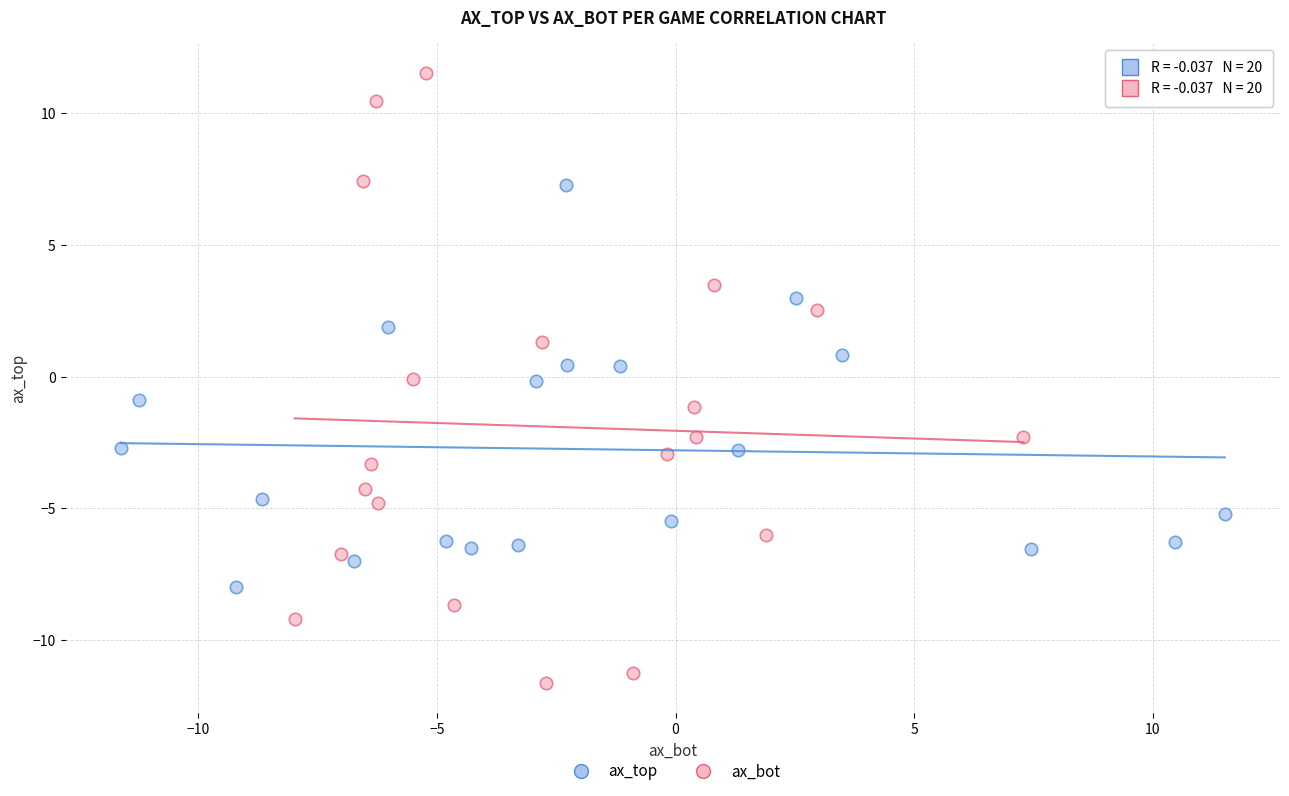

Which series contains the lowest Y value?

ax_bot